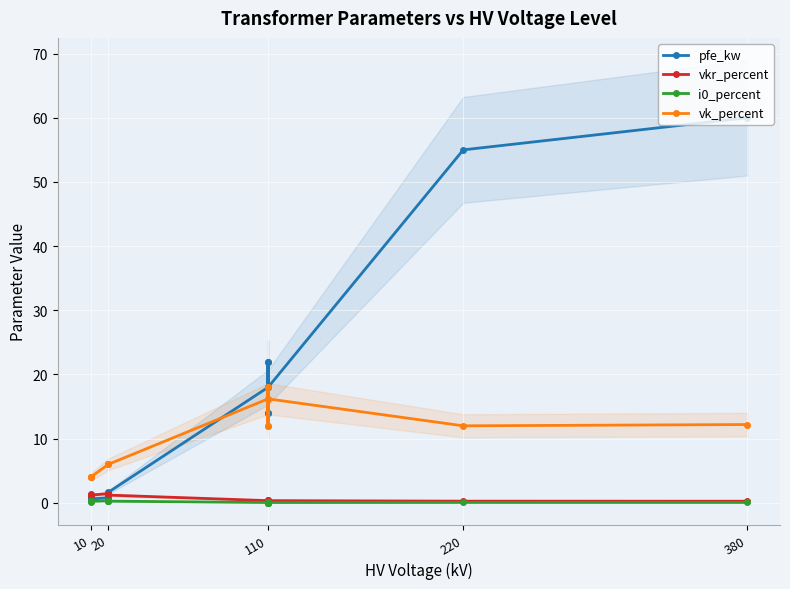

What is the sum of the vk_percent values at 110 and 380?

24.2